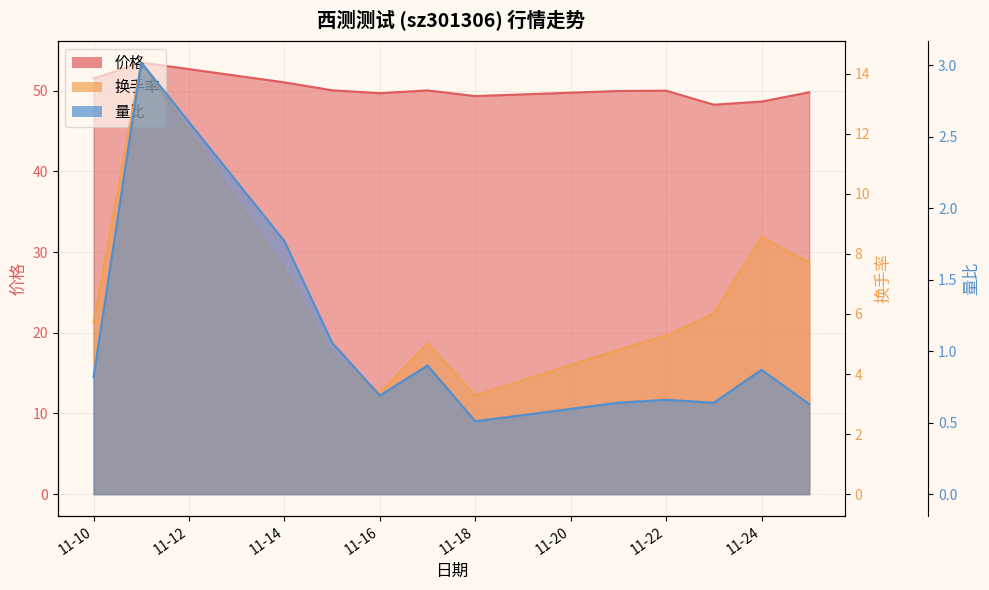

Does the chart display data point markers on the line(s)?

No